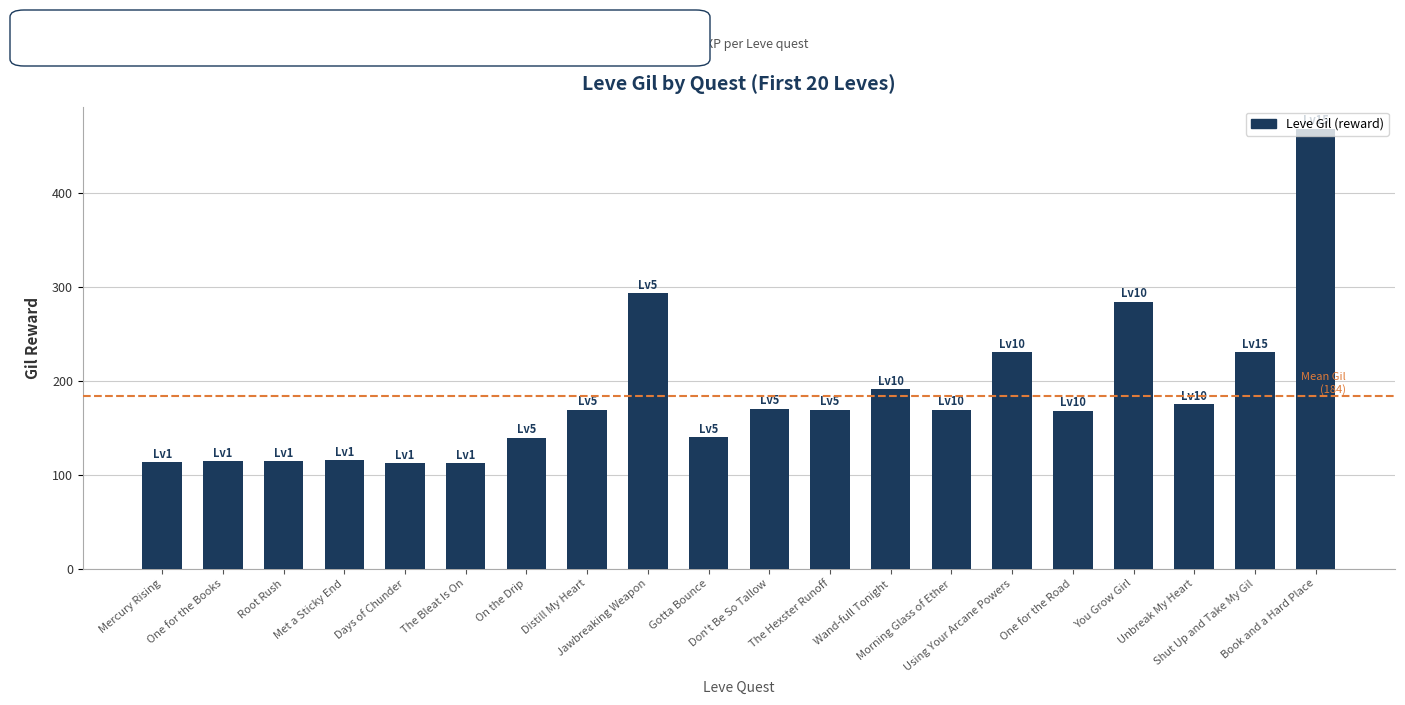

What is the label of the 5th bar from the left?

Days of Chunder